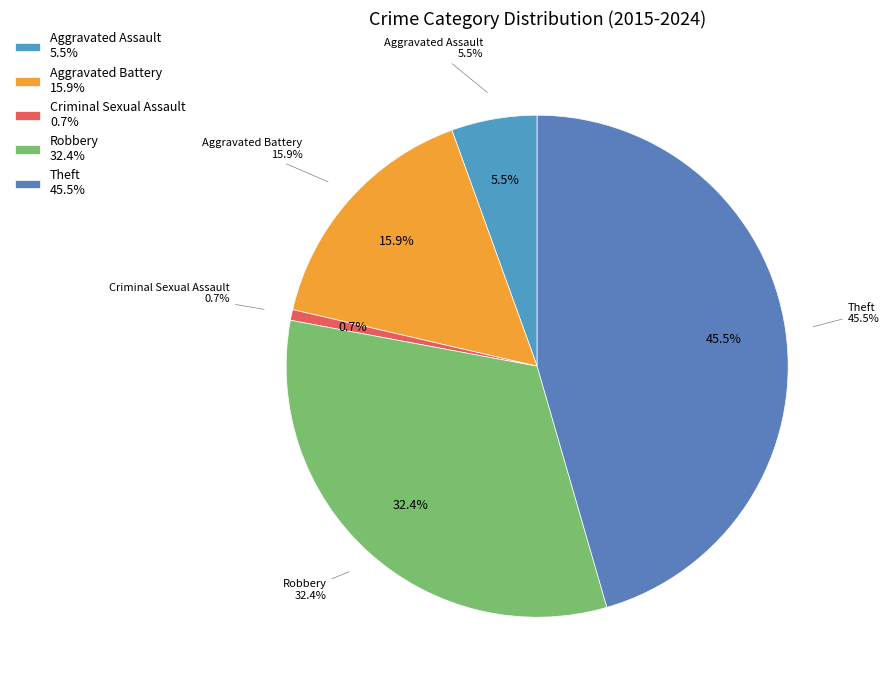

To the nearest percent, what percentage of the pie is Theft?

46%